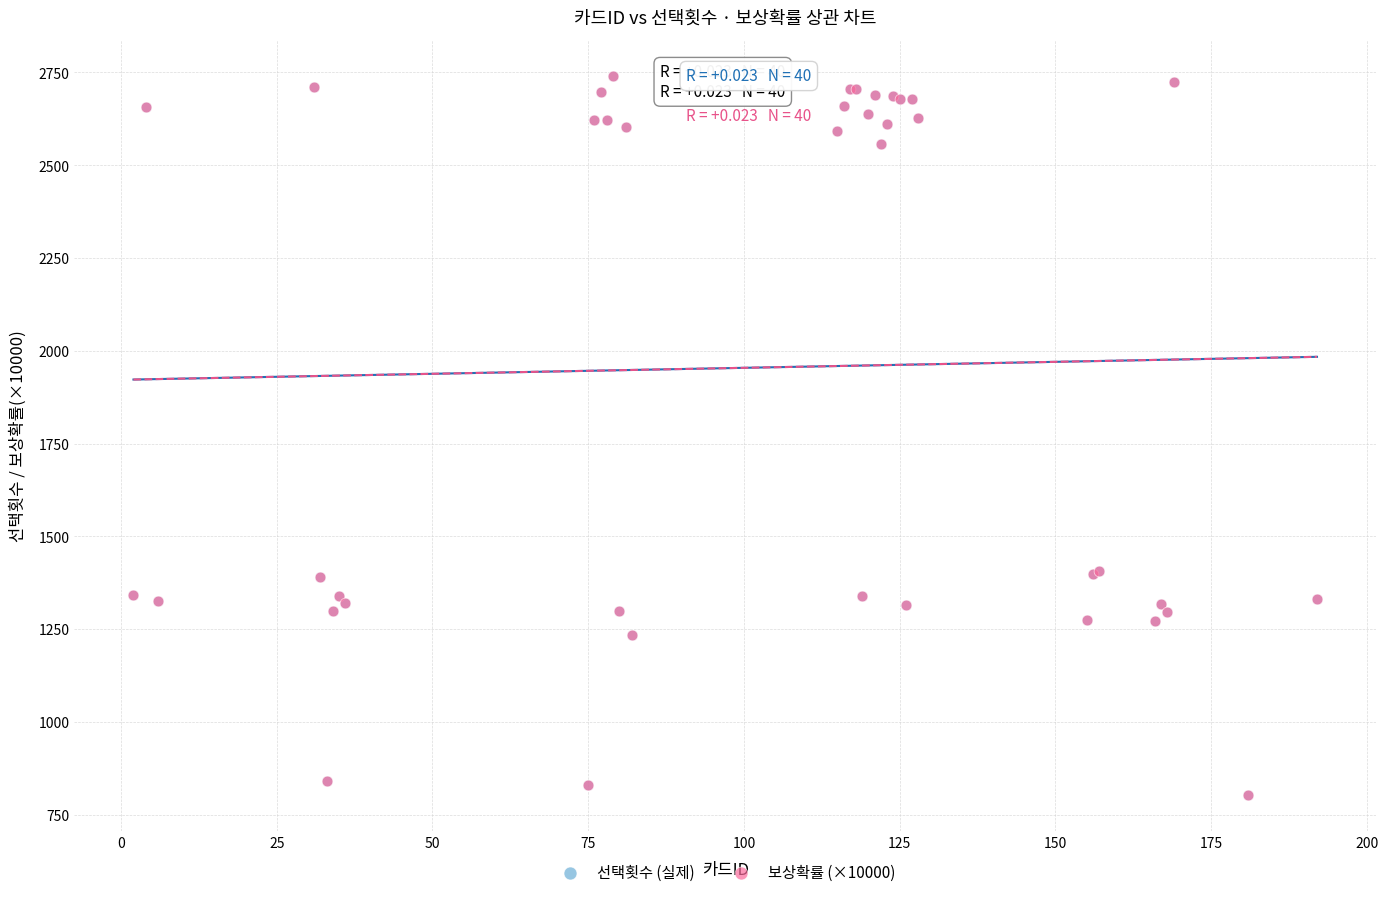

What are all the series names shown in the legend?

선택횟수 (실제), 보상확률 (×10000)